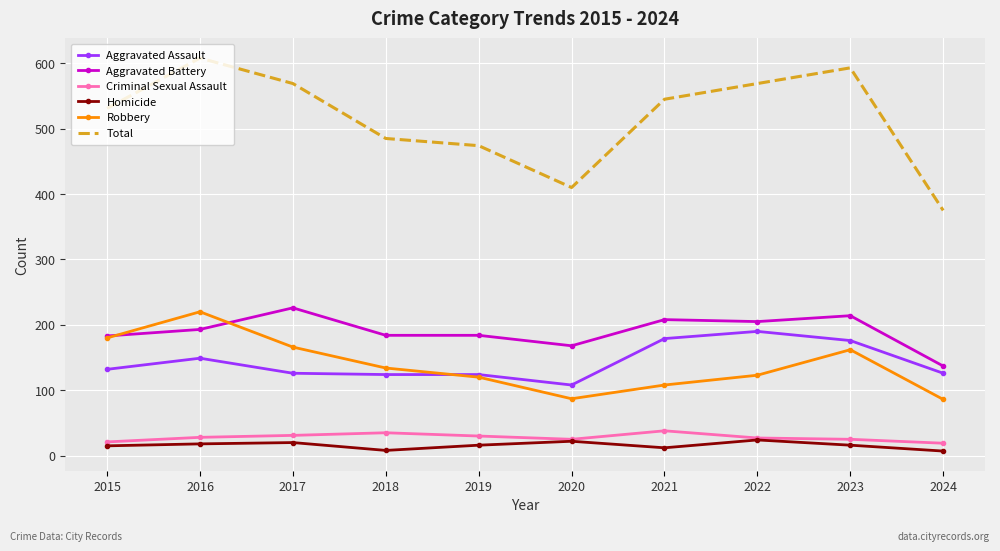

The value of Total at 2022 is 569. True or false?

True